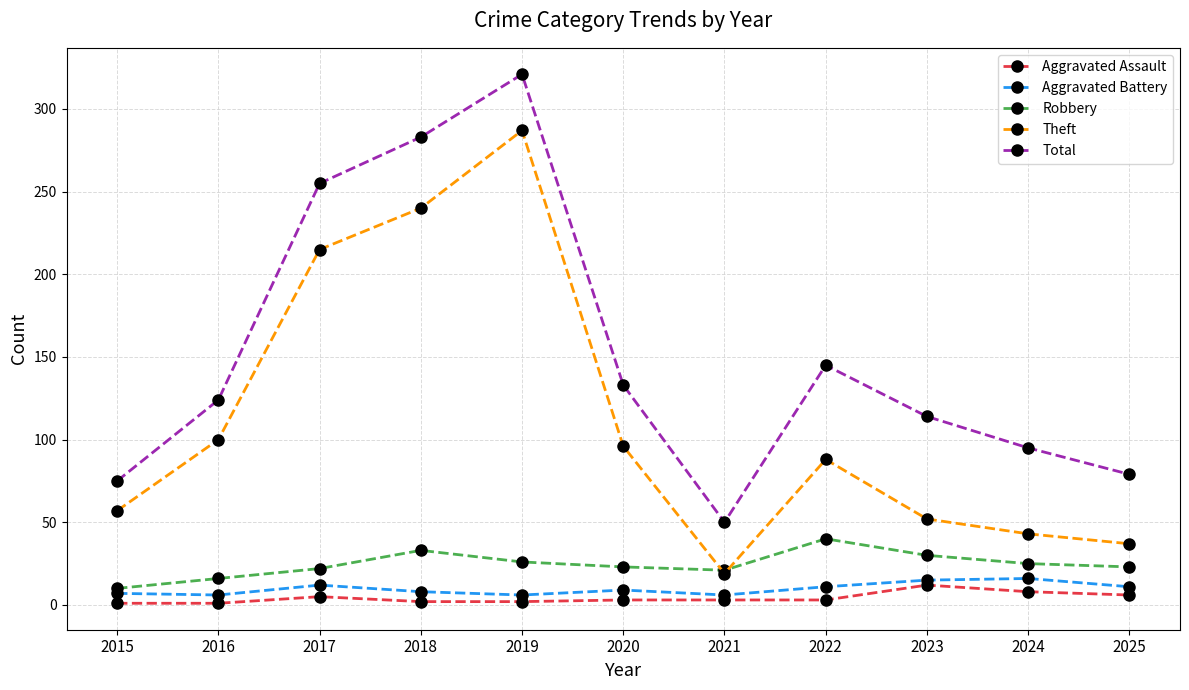

How many lines are shown in the chart?

5